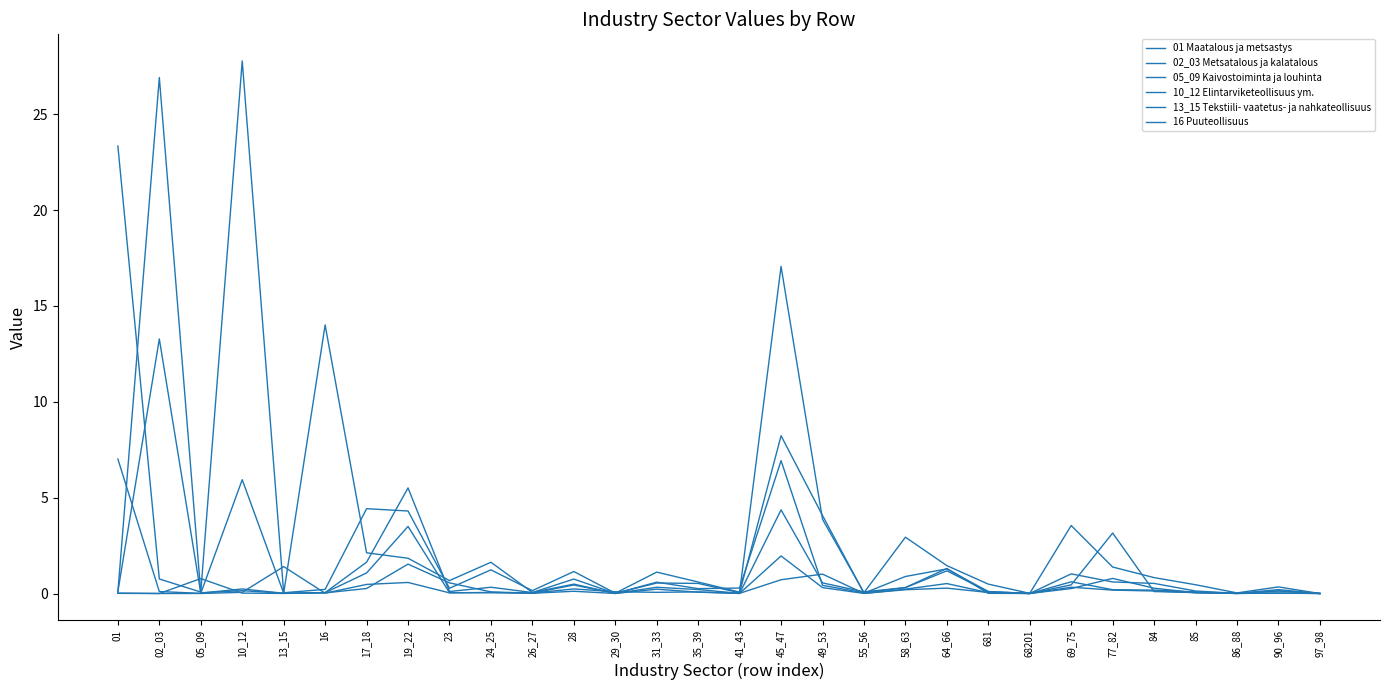

How many lines are shown in the chart?

6